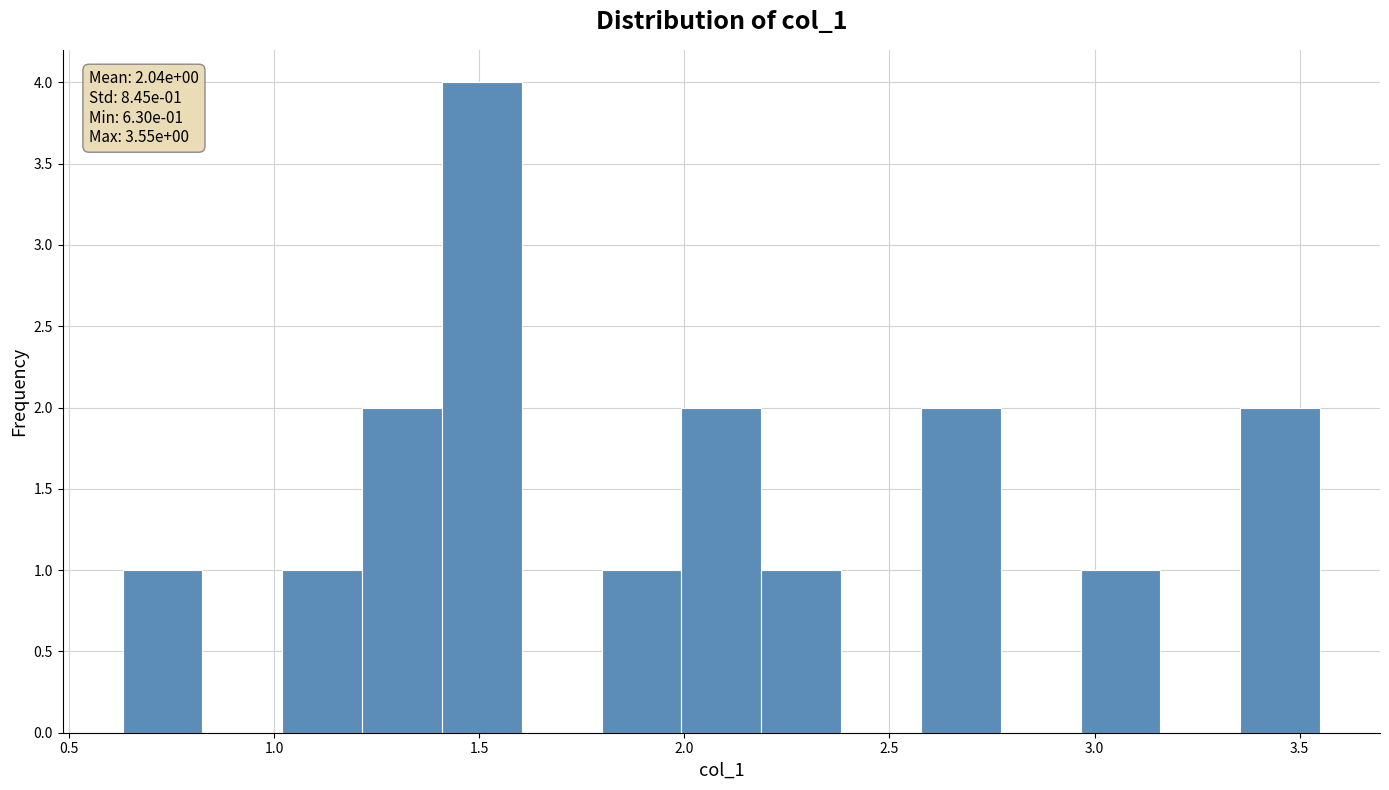

Read against the x-axis, roughly where is the centre of the tallest bar?

1.50